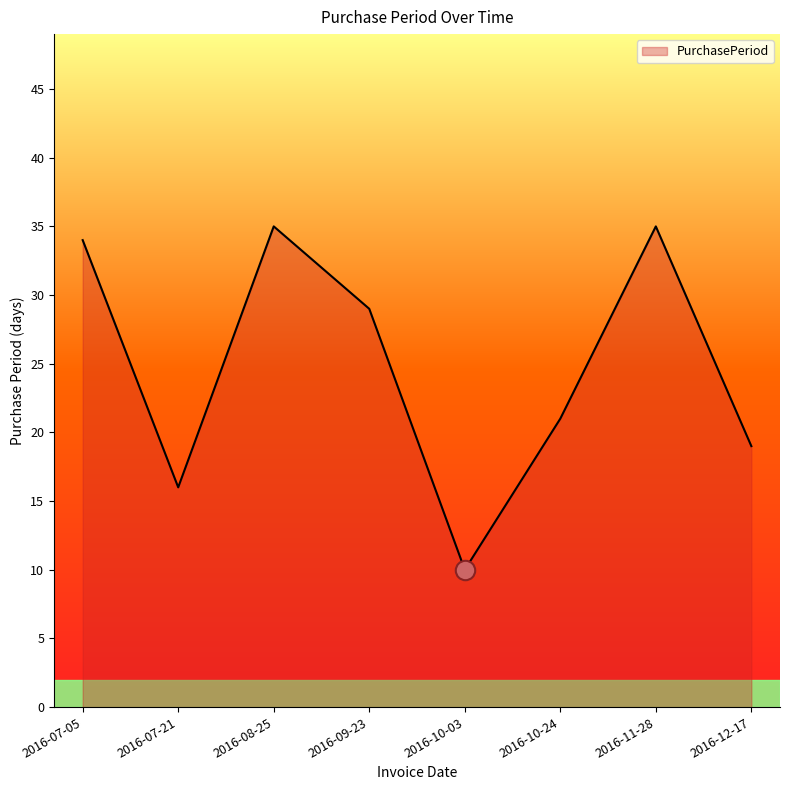

Which has a higher value, 2016-07-21 or 2016-11-28?

2016-11-28